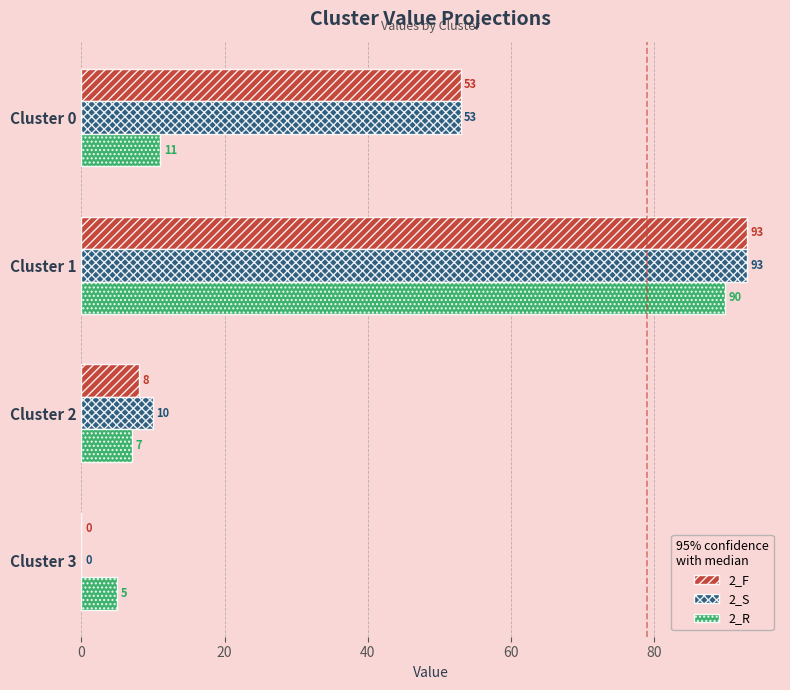

The value of 2_S at Cluster 1 is 93. True or false?

True